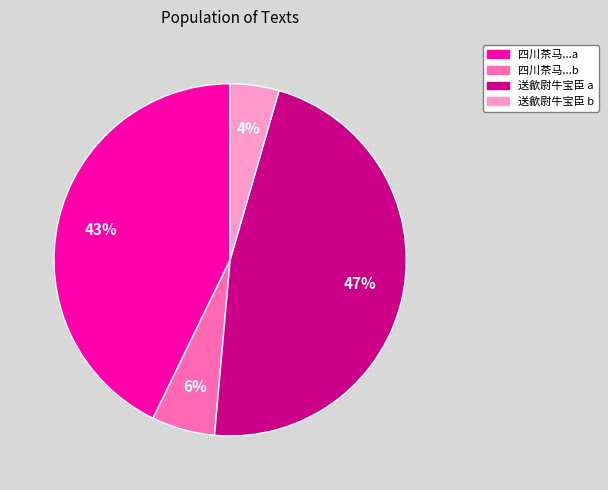

To the nearest percent, what is the average slice percentage?

25%